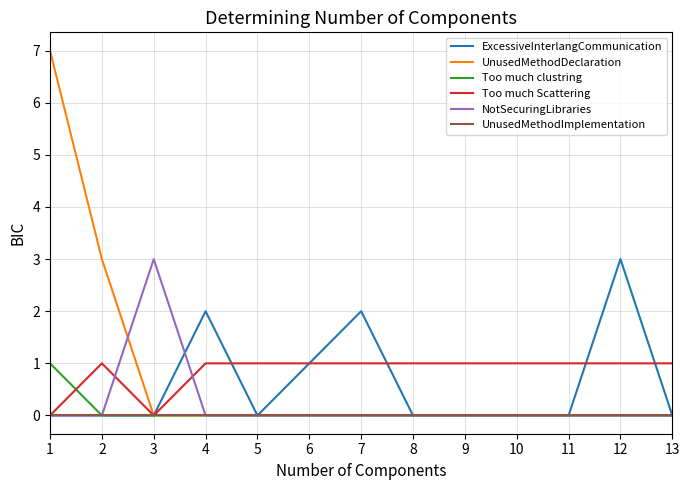

At which category is the sum across all series the highest?

1